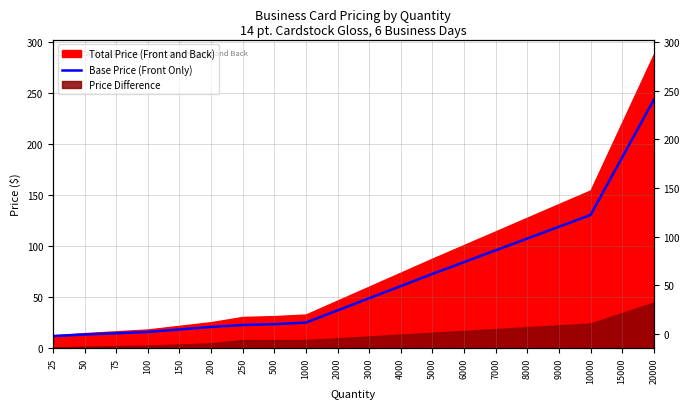

What is the value of the 2nd point from the left?

13.3